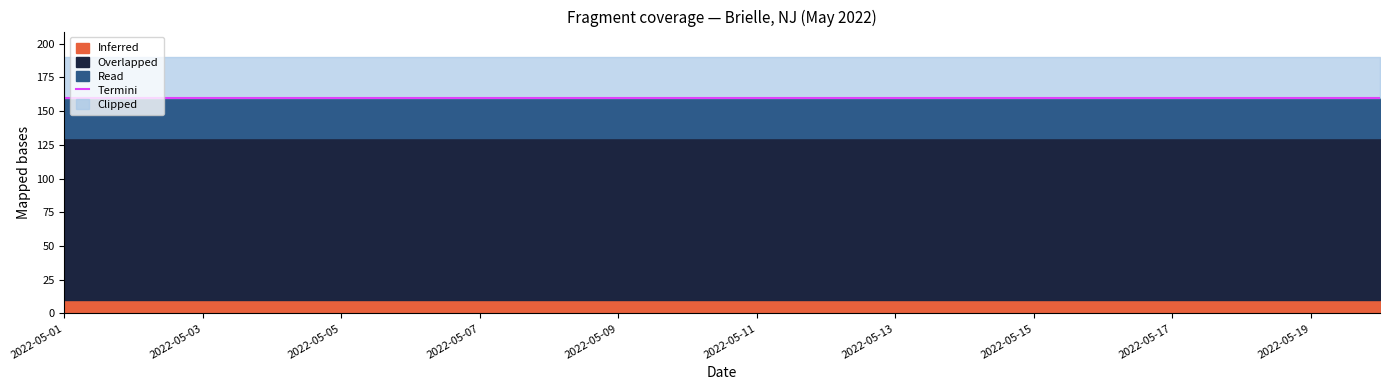

Where is Inferred nearest to the value 0?

2022-05-01